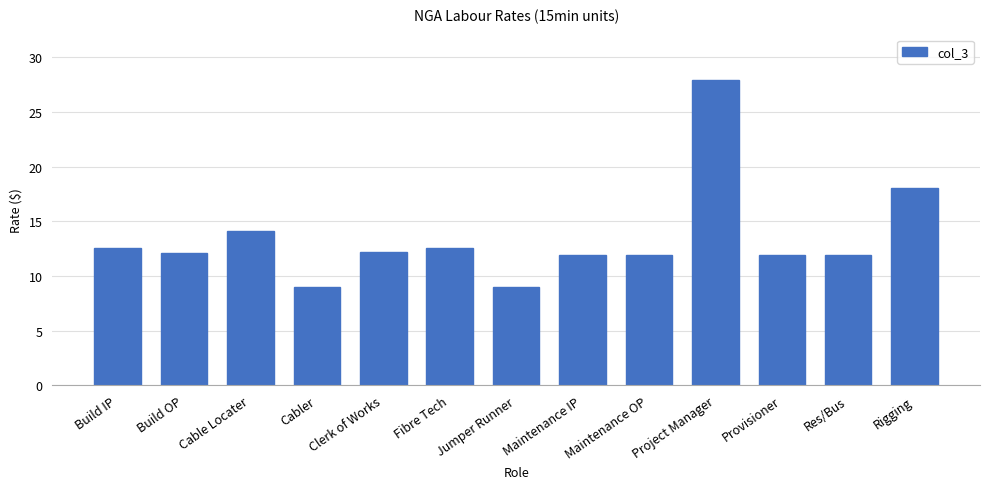

Is it true that the value at Build OP is 6.3?

False